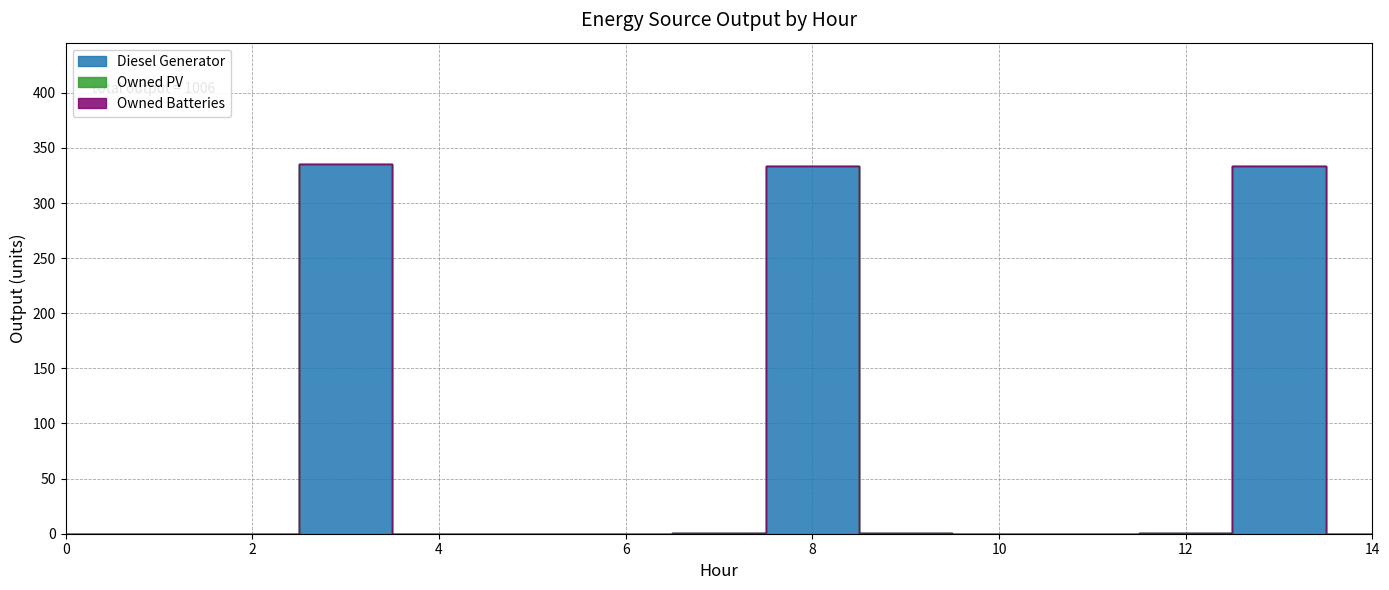

Where is Diesel Generator nearest to the value 167?

7